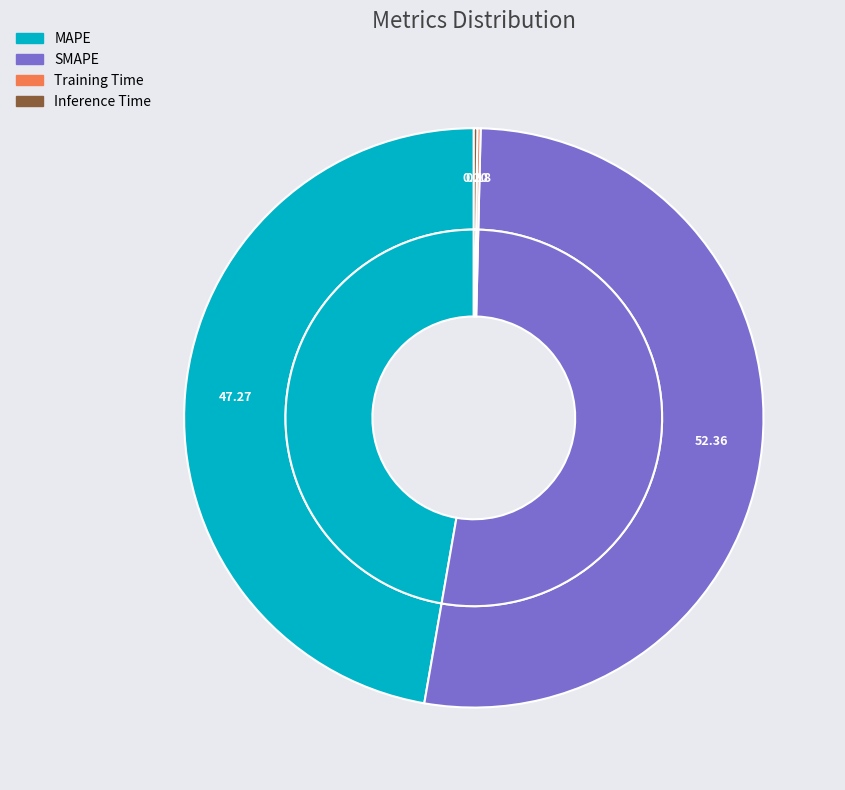

Rank the categories by value from highest to lowest.

SMAPE, MAPE, Inference Time, Training Time